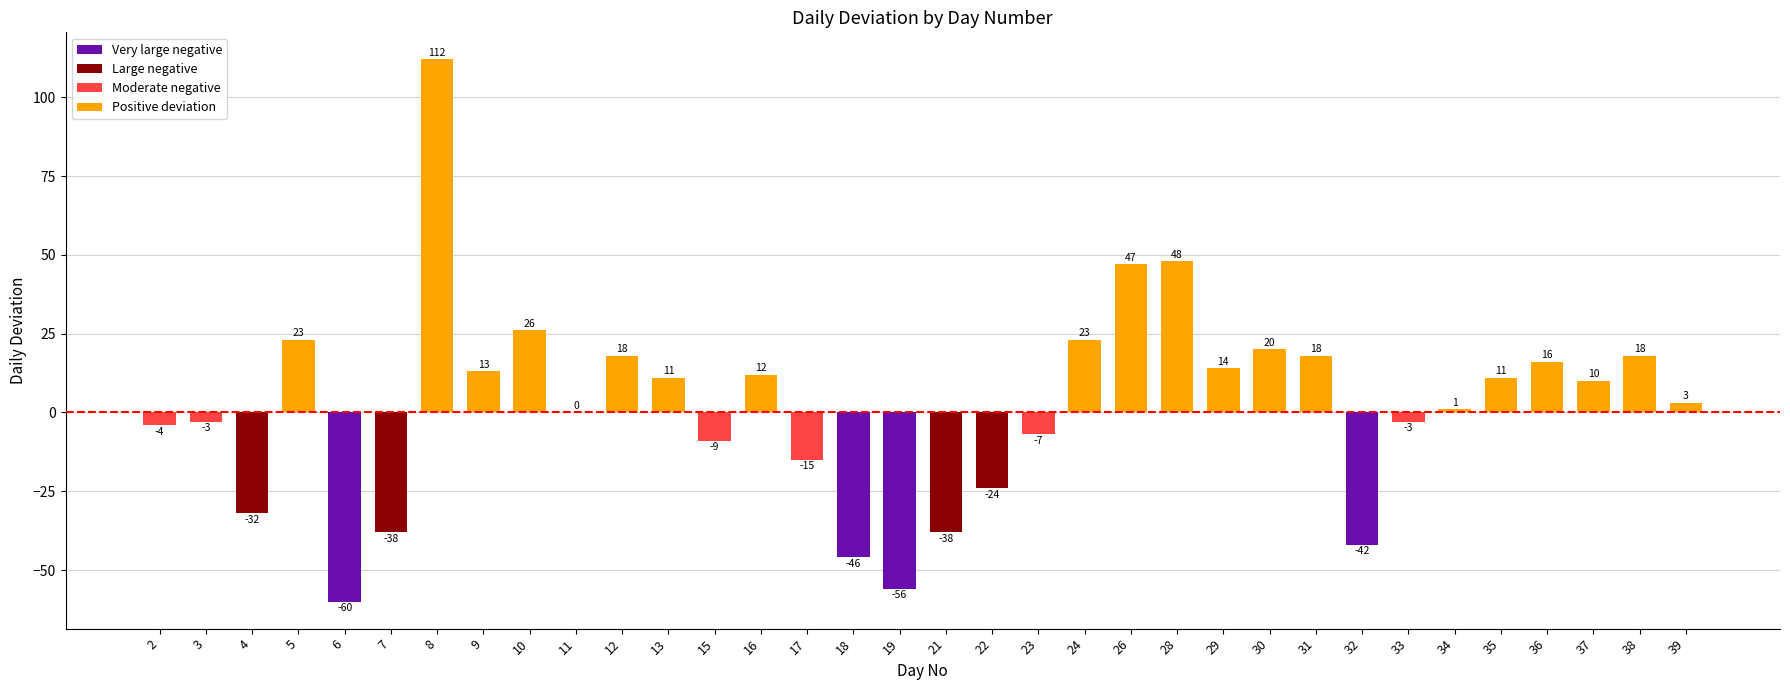

The chart shows a value of -21 at 17. True or false?

False